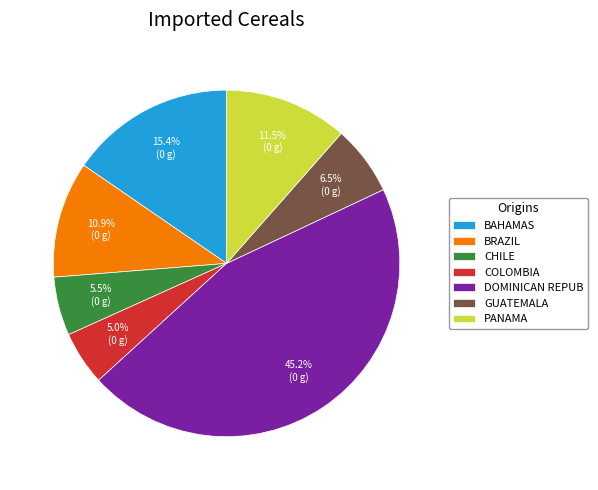

Which category has the biggest portion of the pie?

DOMINICAN REPUB